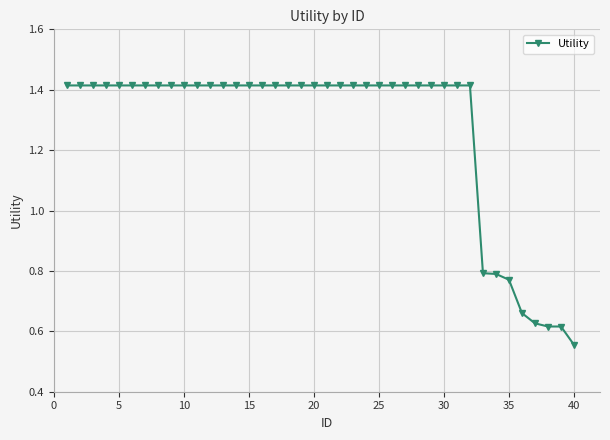

Count the number of categories in the chart.

40